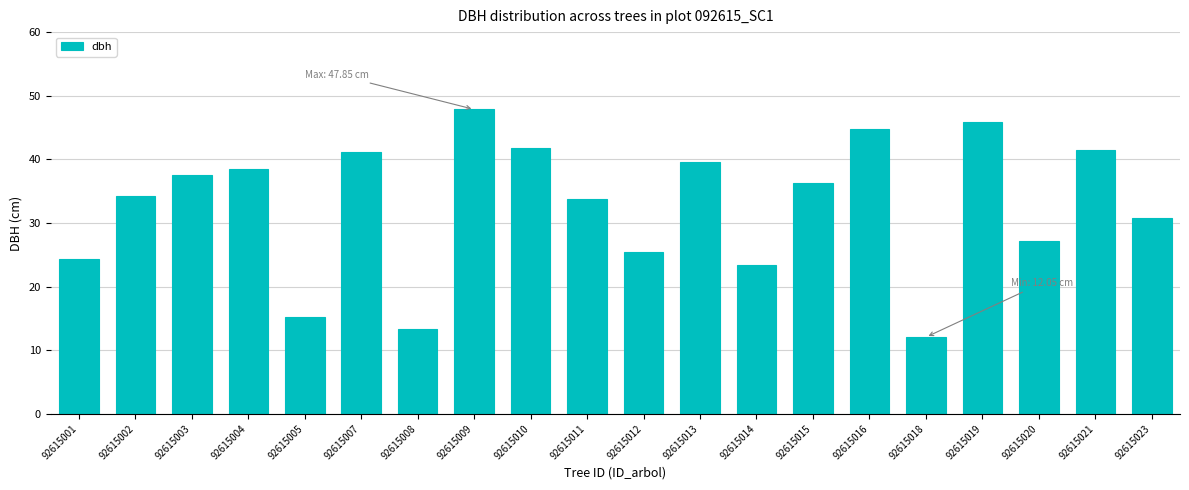

What is the difference between the maximum and minimum values?

35.8